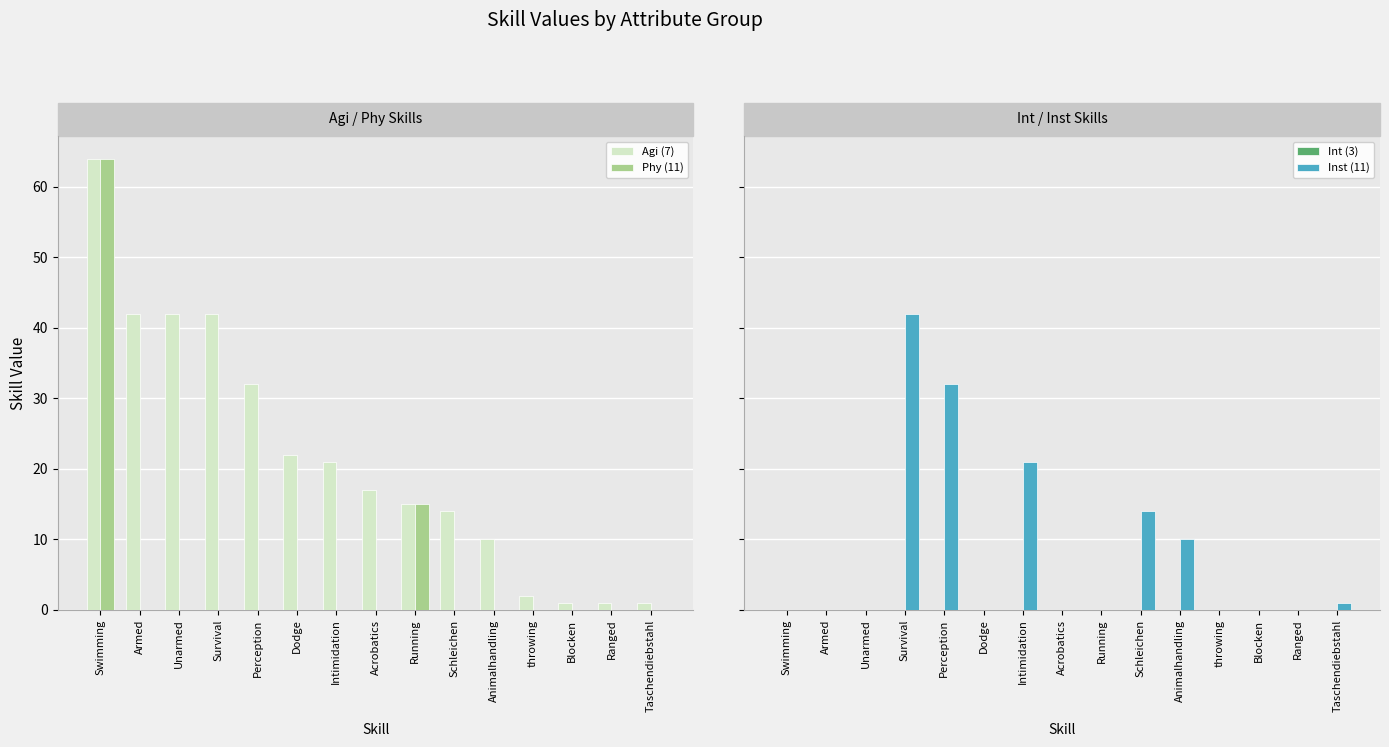

How many data points in Agi (7) are less than 17?

7